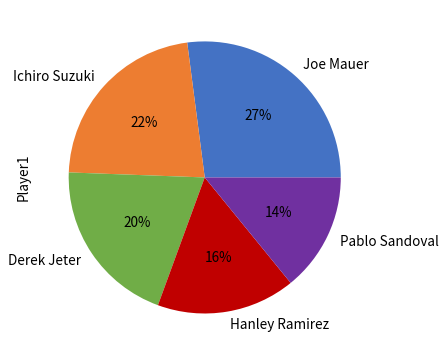

What is the smallest slice in the pie chart?

Pablo Sandoval